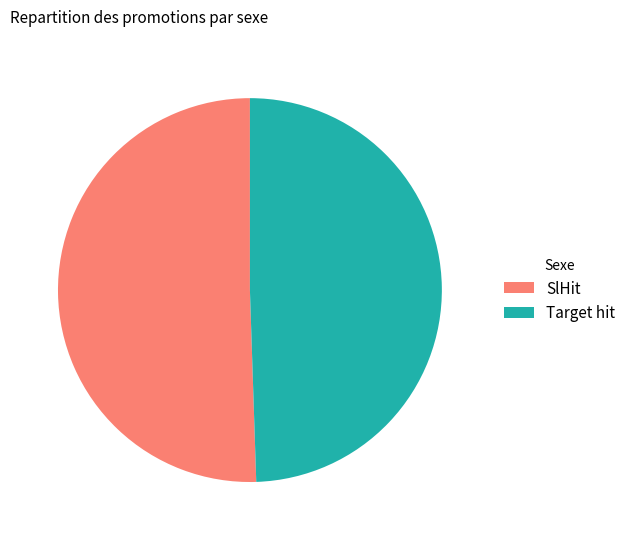

Do Target hit and SlHit together represent more than half of the pie?

Yes